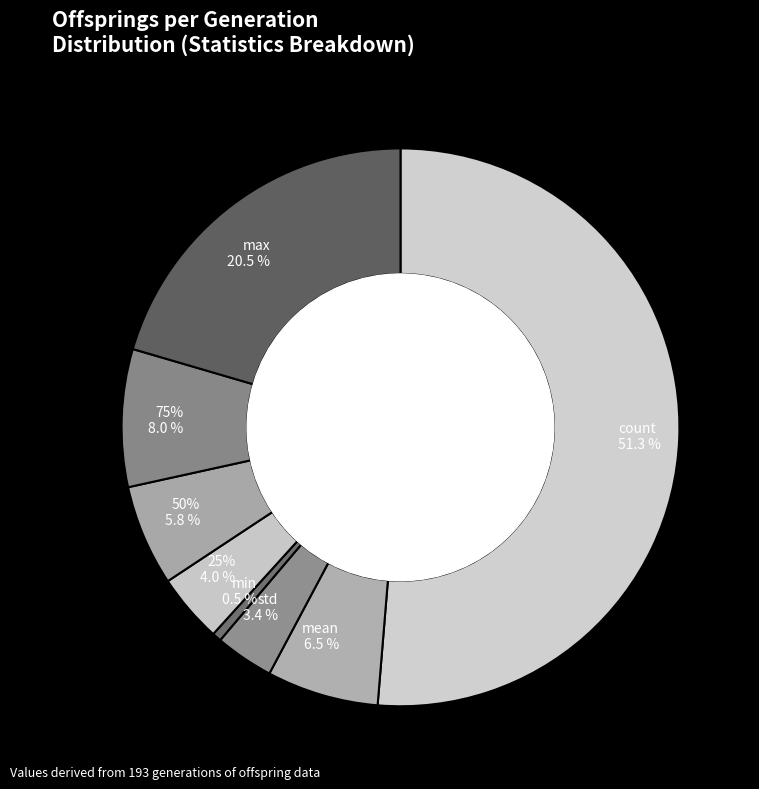

What is the change in value from 75% to max?

+47.0